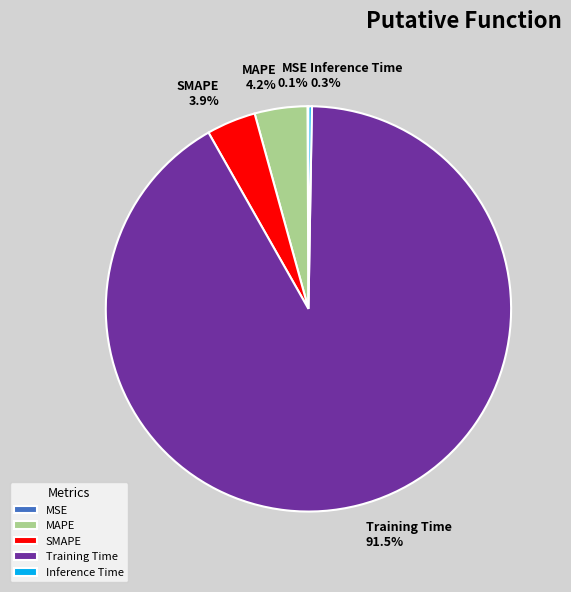

What is the total percentage of Training Time and MAPE?

95.7%